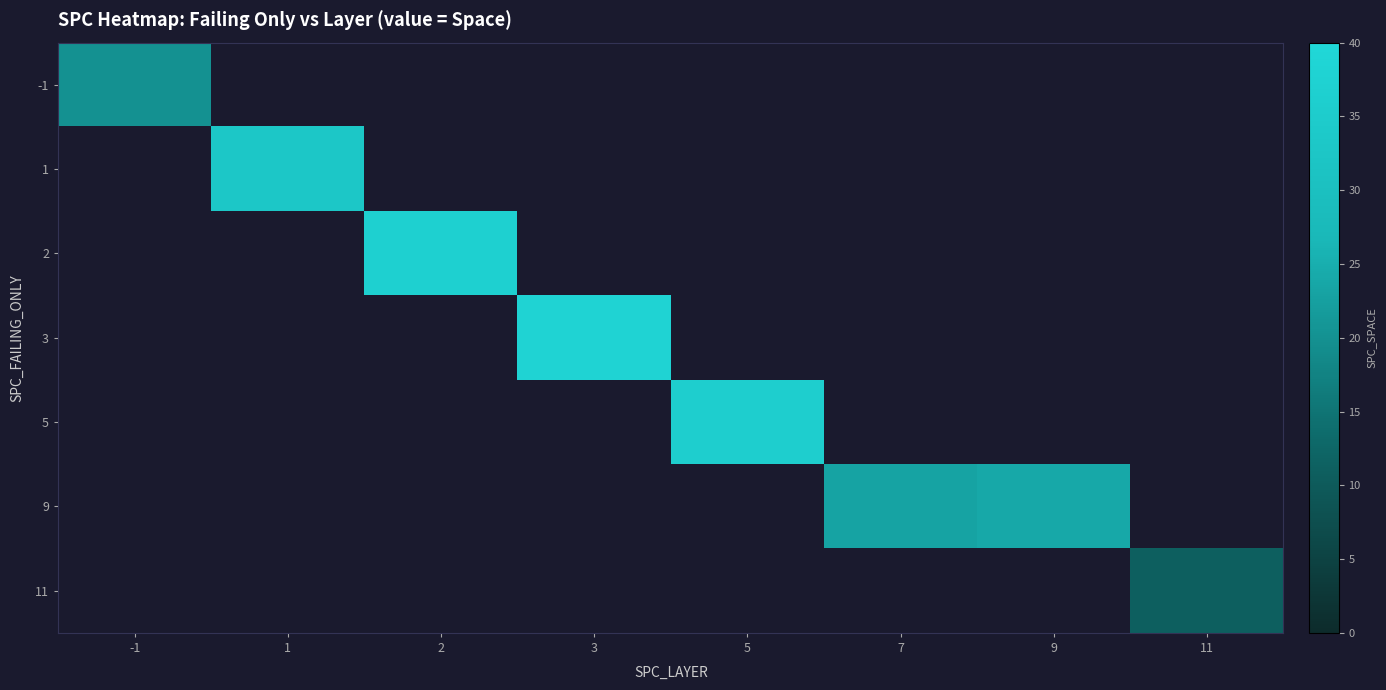

Which label corresponds to the largest value in the chart?

3